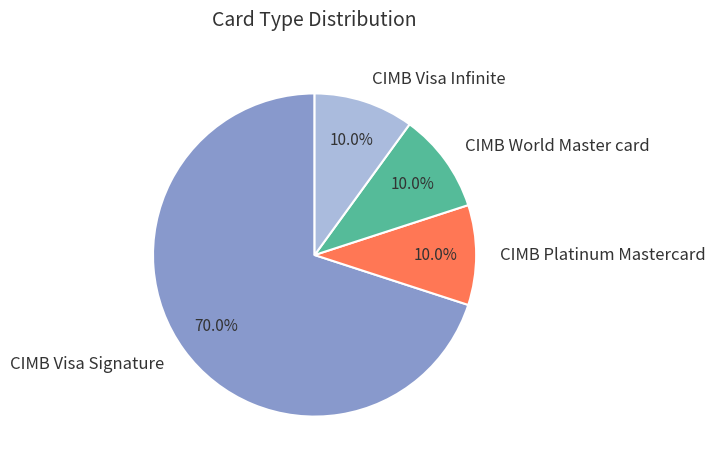

How many segments does this pie chart have?

4